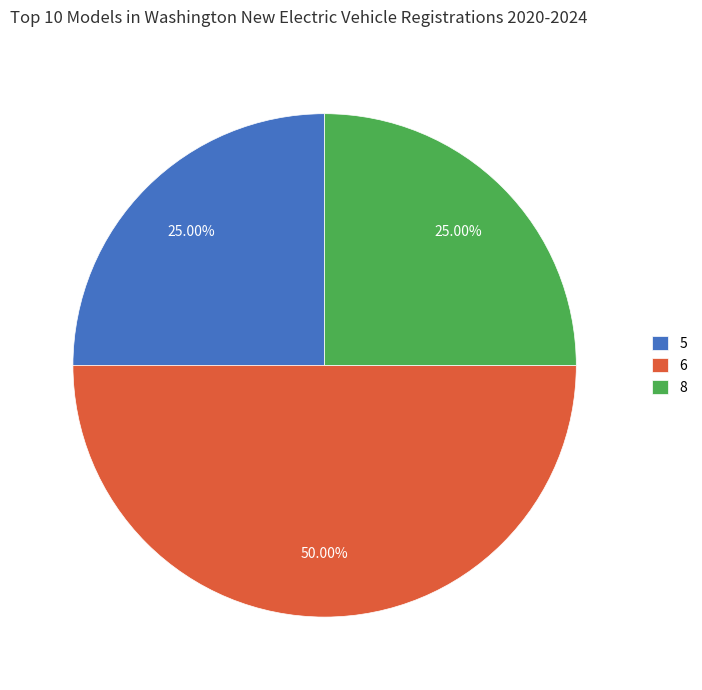

To the nearest percent, what is the difference between the largest and smallest slice percentages?

25%